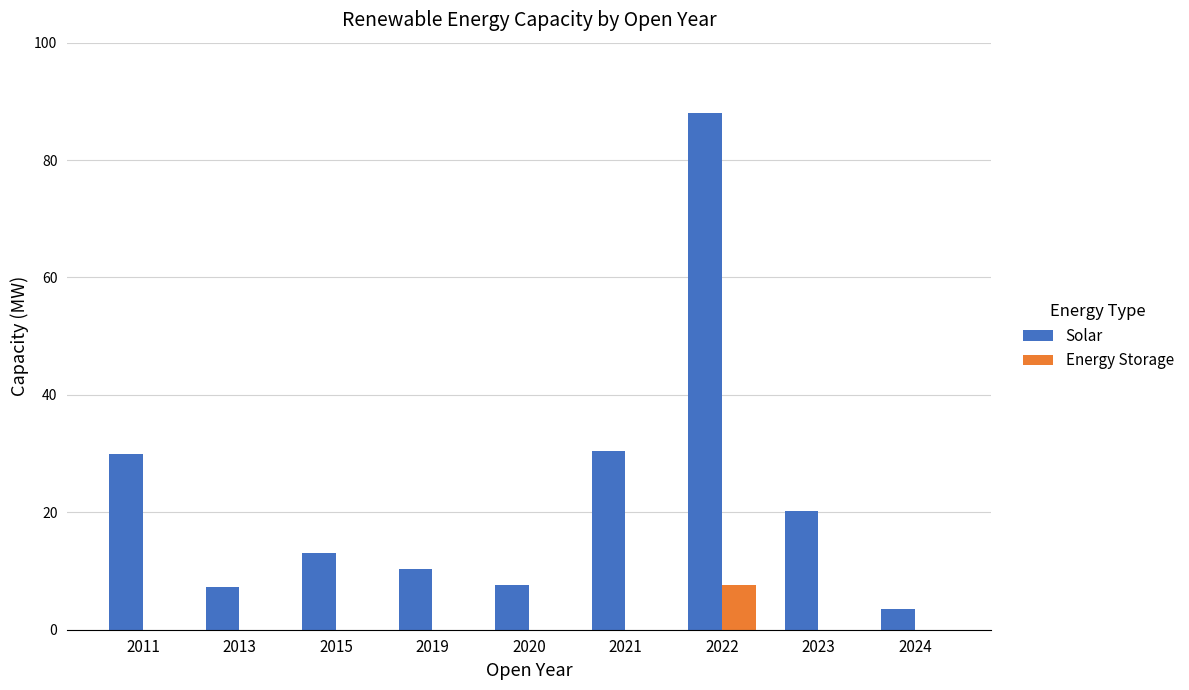

What is the total value across all series at 2021?

30.5